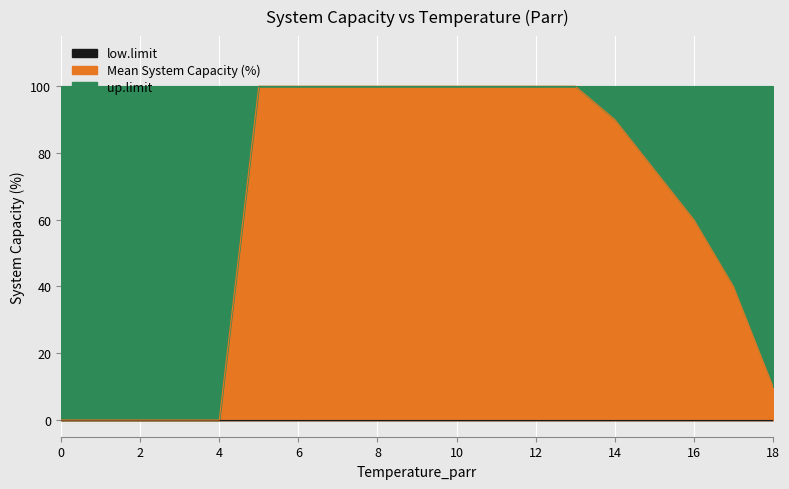

Is the value of up.limit at 6 greater than the value of low.limit at 6?

Yes